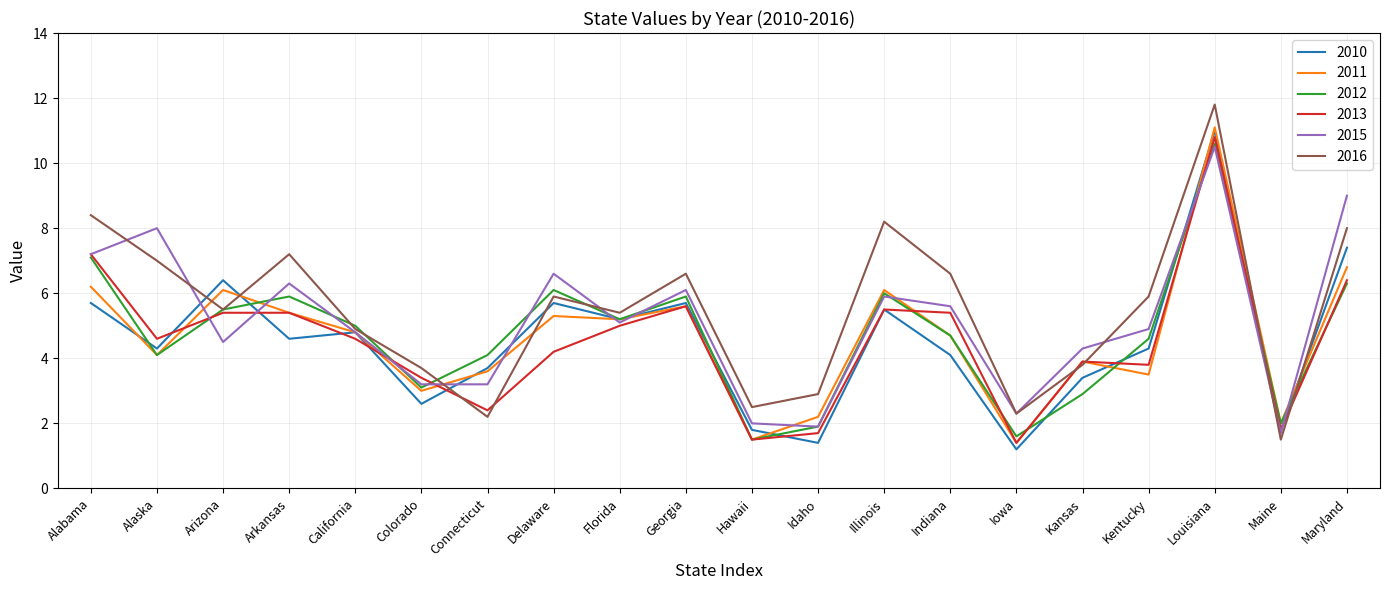

True or false: 2015 and 2016 cross at least once.

True